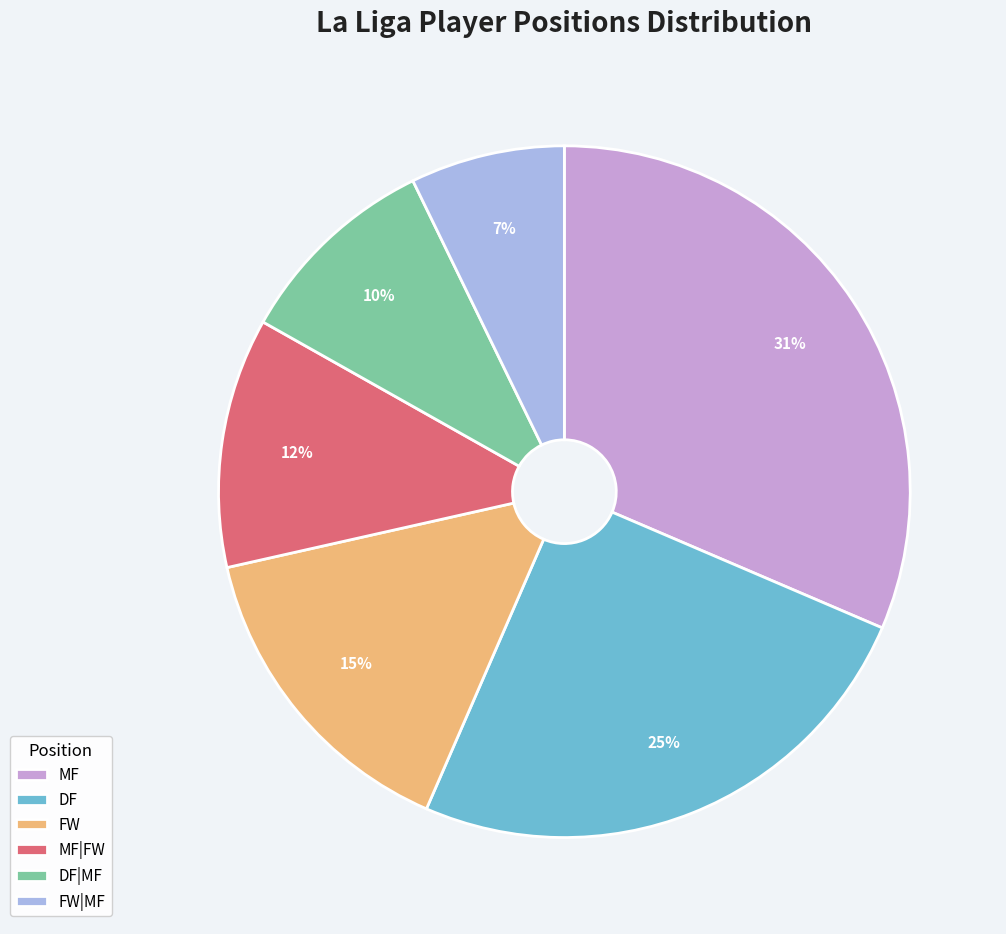

How many slices are in this pie chart?

6